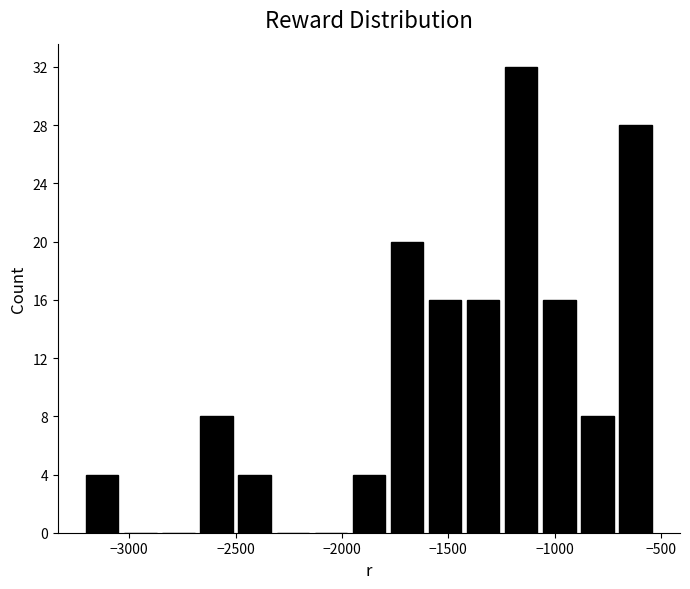

Read against the x-axis, roughly where is the centre of the tallest bar?

-1150